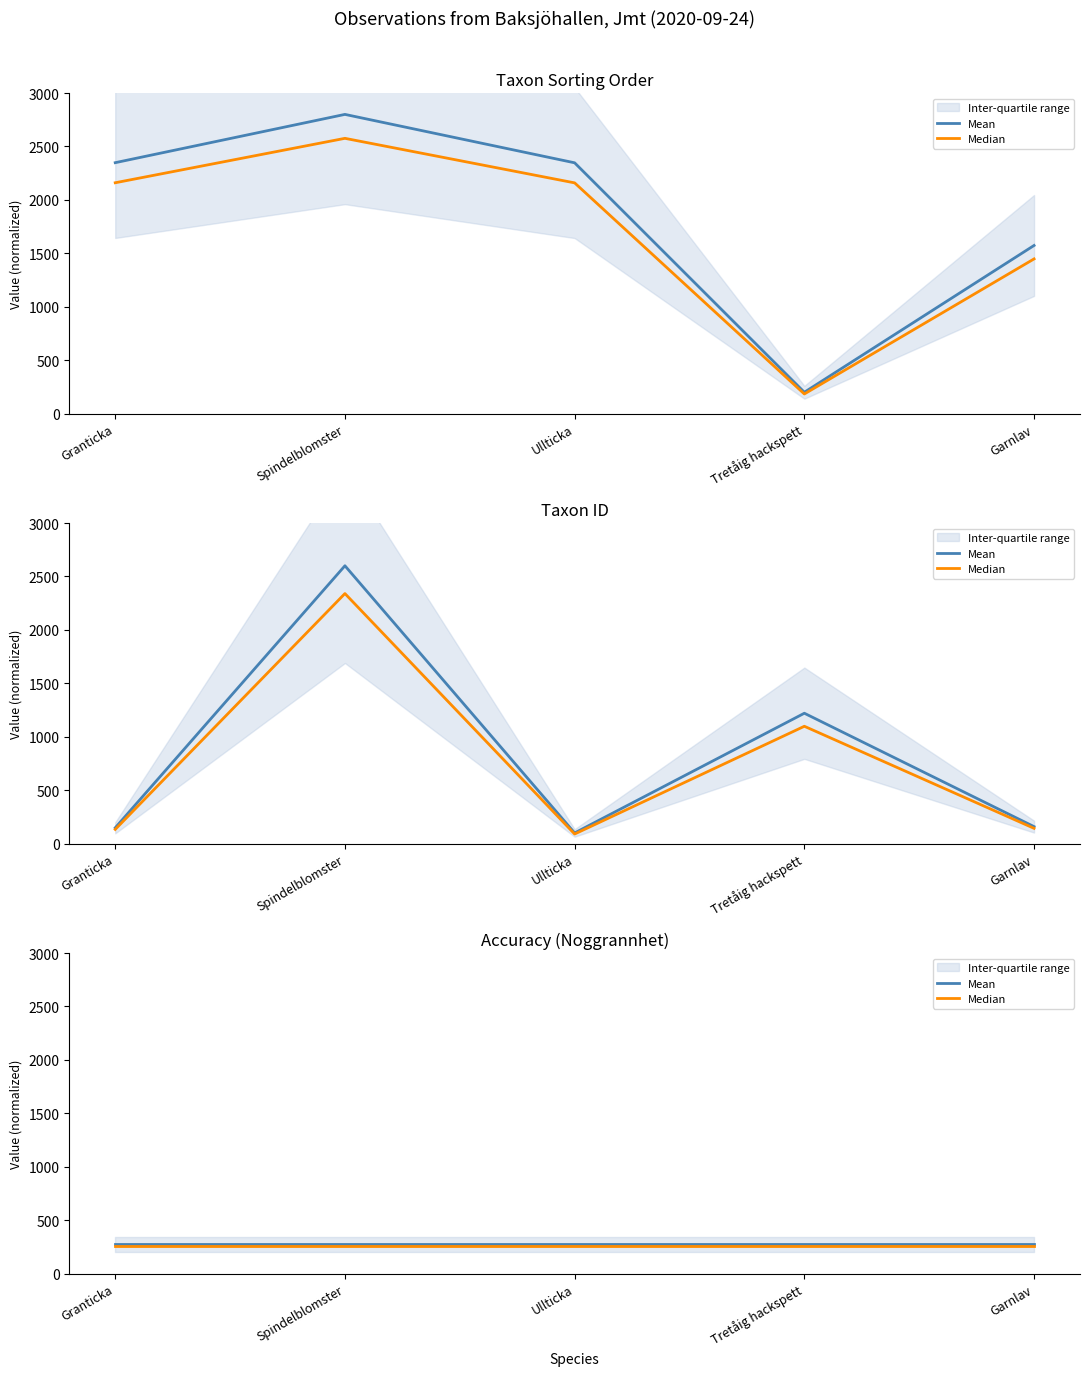

Is the value of Median at Garnlav greater than the value of Mean at Spindelblomster?

No